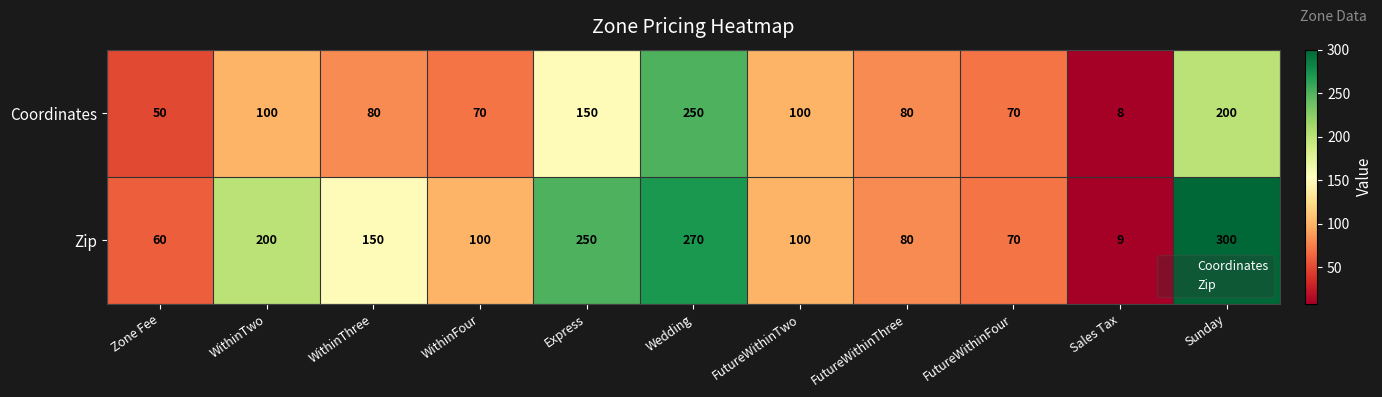

What is the difference between the Zip values at FutureWithinFour and Sunday?

230